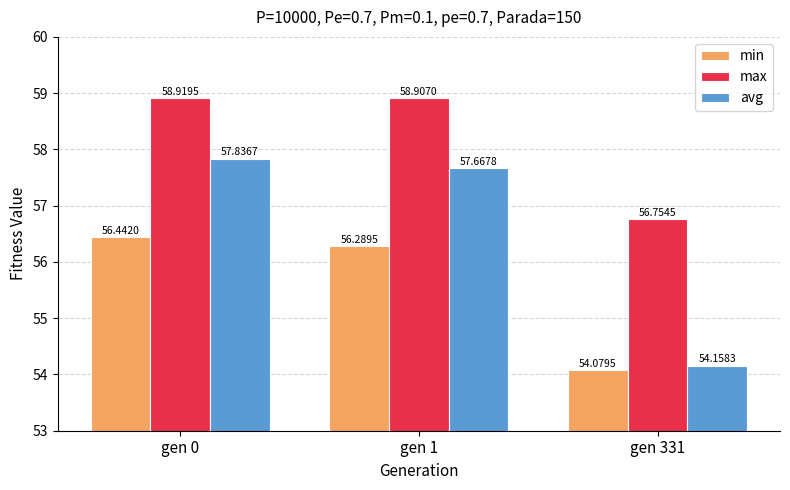

What is the minimum value shown in the chart?

54.1